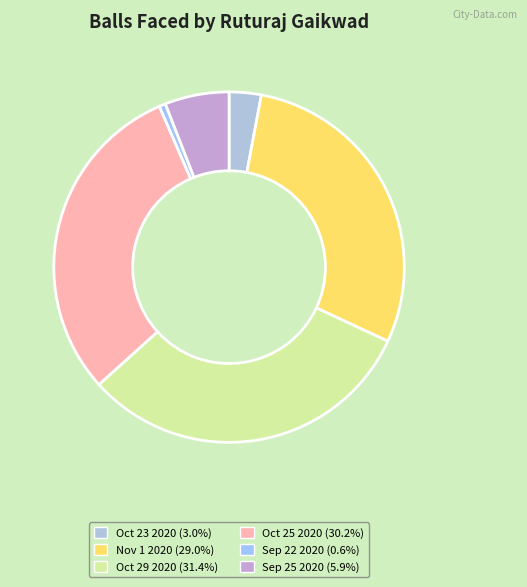

The Oct 25 2020 slice represents 30% of the pie. True or false?

True